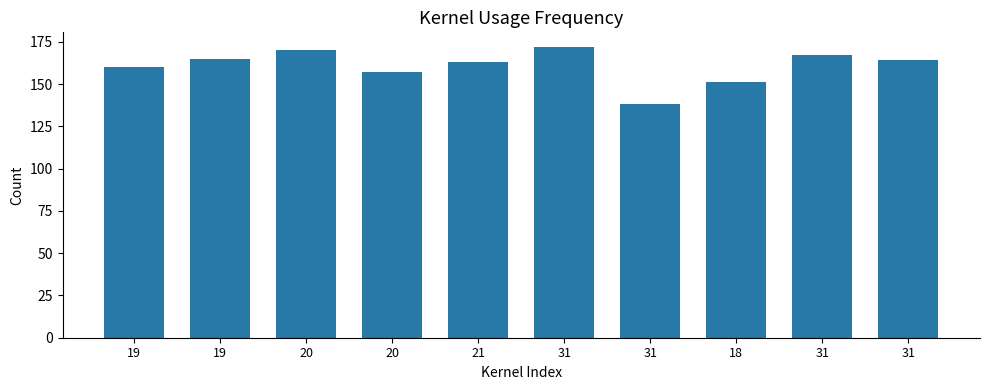

What is the maximum value shown in the chart?

172